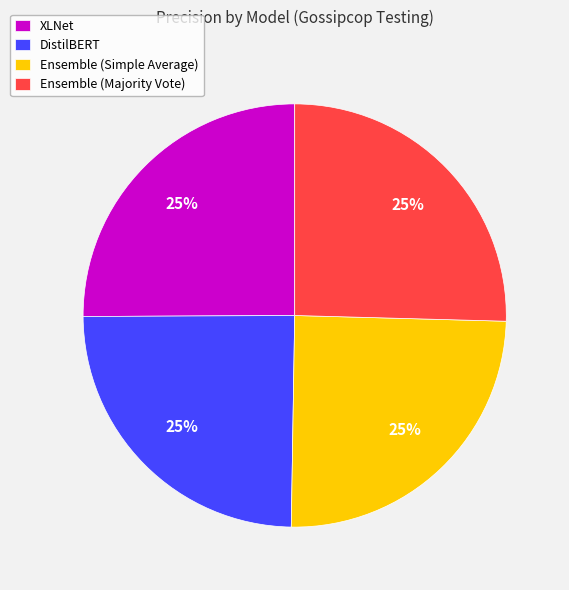

What percentage is the Ensemble (Simple Average) slice, to the nearest percent?

25%